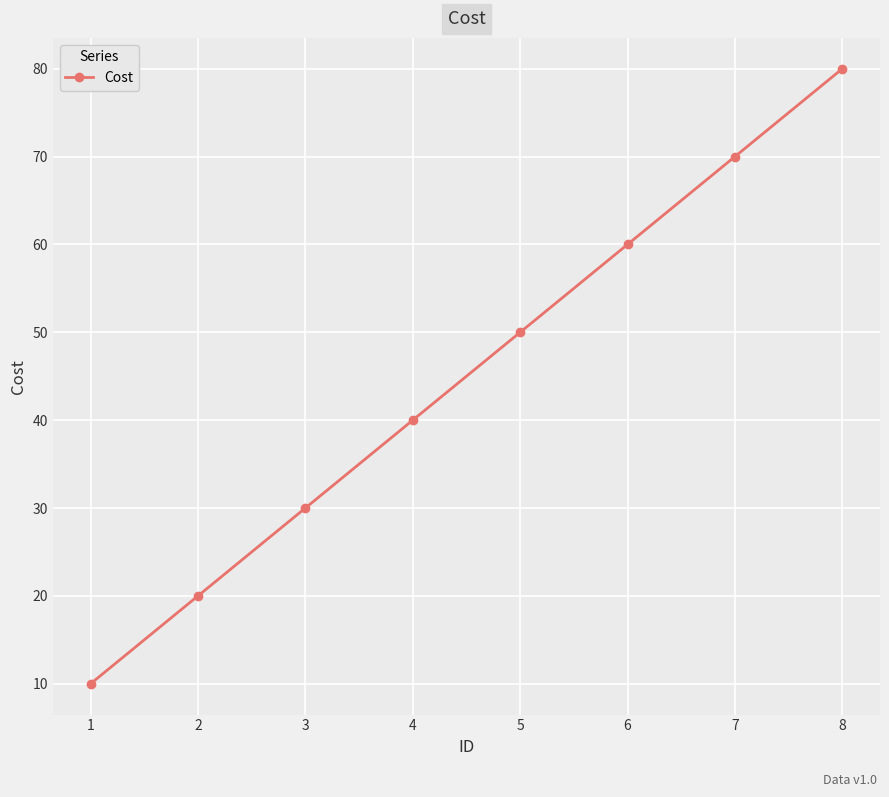

How many values are below 50?

4